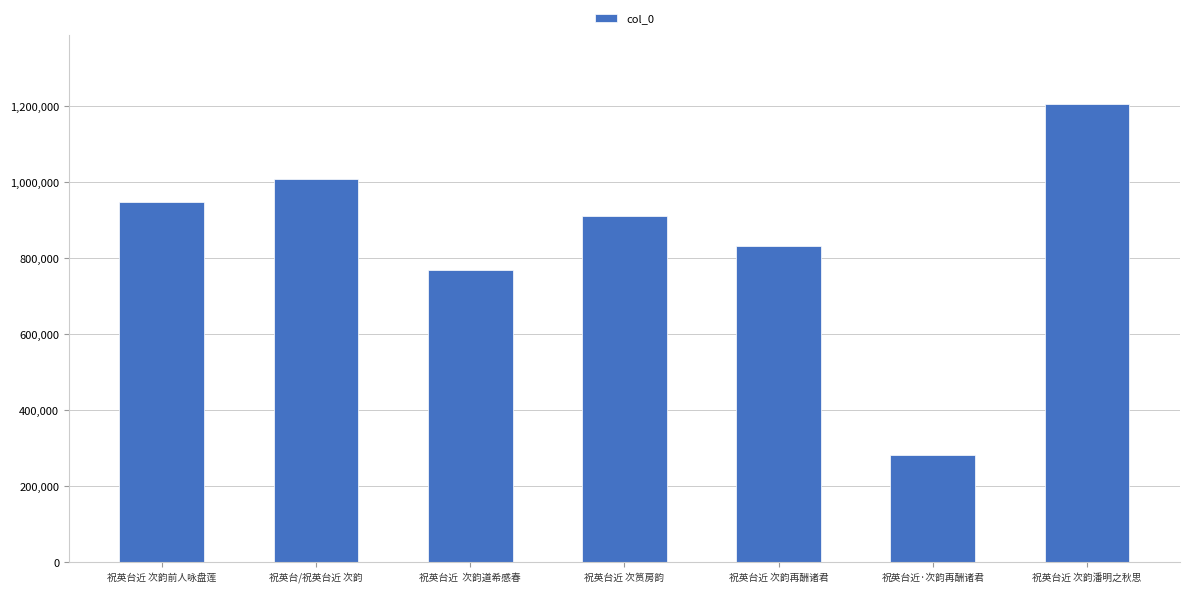

List the labels in order of value, smallest first.

祝英台近·次韵再酬诸君, 祝英台近  次韵道希感春, 祝英台近 次韵再酬诸君, 祝英台近 次筼房韵, 祝英台近 次韵前人咏盘莲, 祝英台/祝英台近 次韵, 祝英台近 次韵潘明之秋思